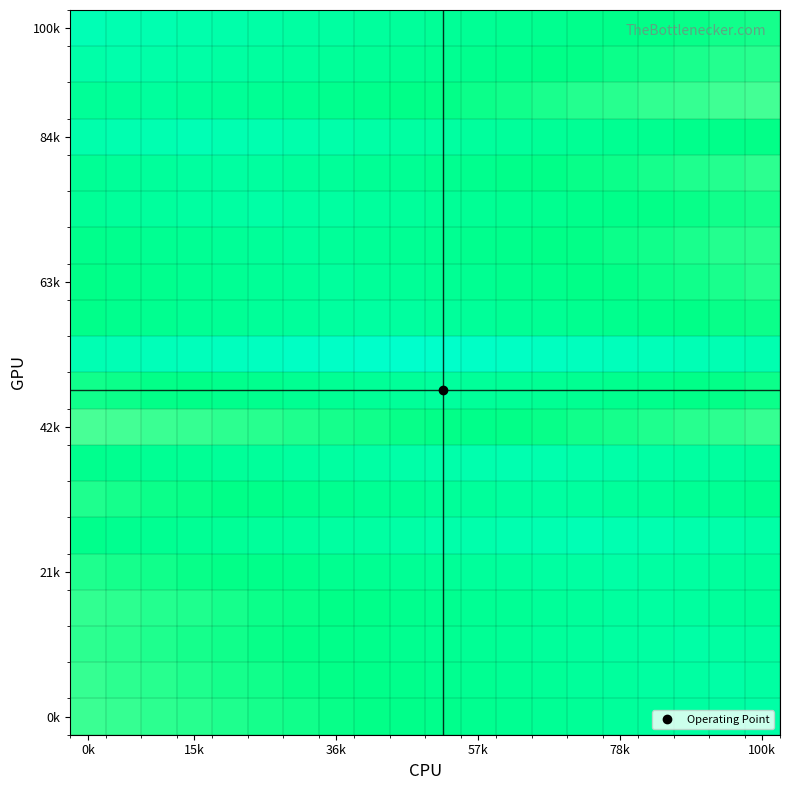

At how many categories does at least one series exceed 83?

20